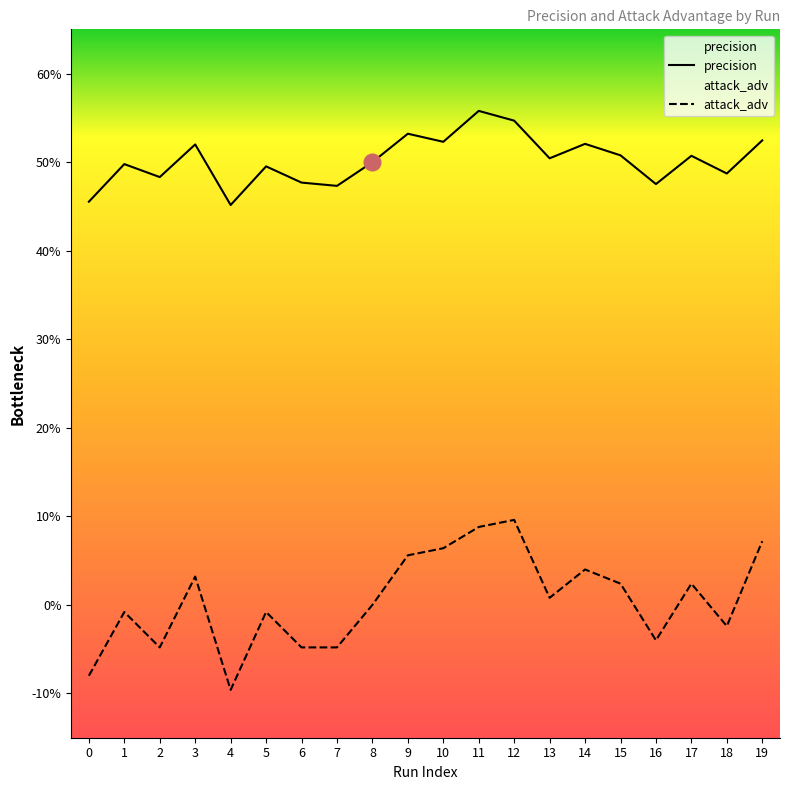

What is the average value of the precision series?

0.5